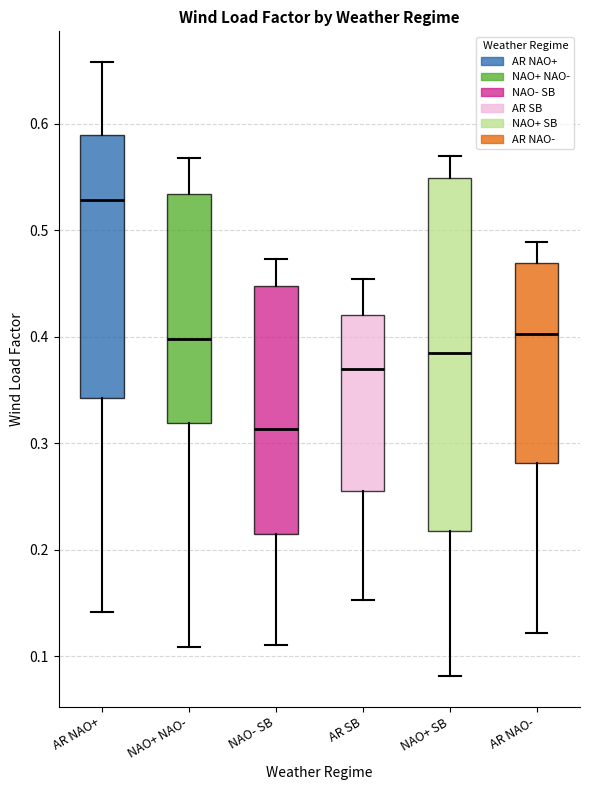

Where does the lower whisker of the box for NAO+ NAO- end on the y-axis? The values are not printed on the chart, so give them approximately, as read against the axis.

0.11